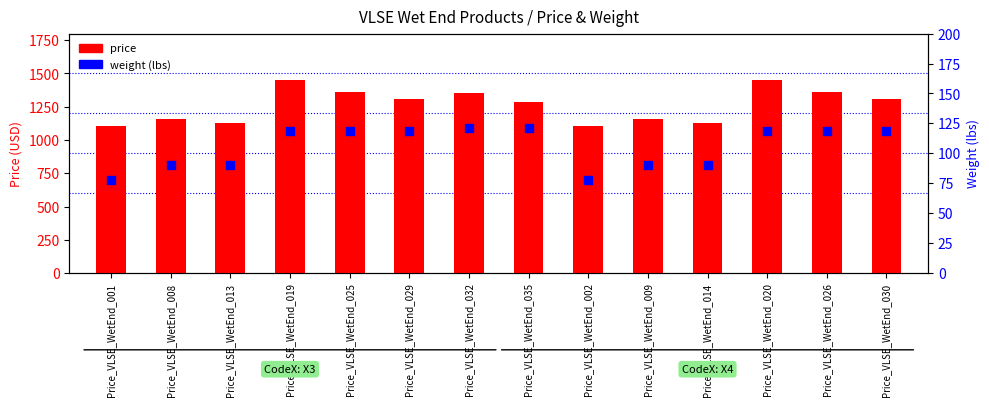

What is the total value across all series at Price_VLSE_WetEnd_013?

1216.8